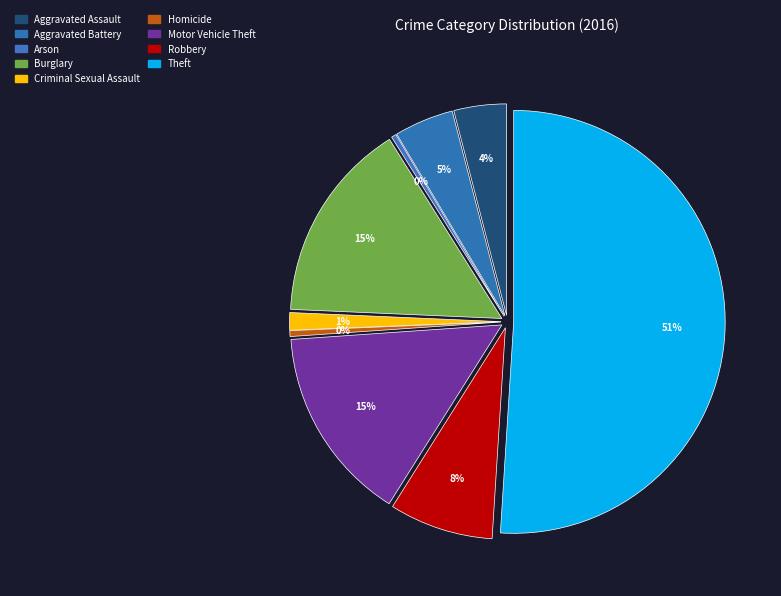

How much of the chart is everything except Aggravated Battery?

95.5%